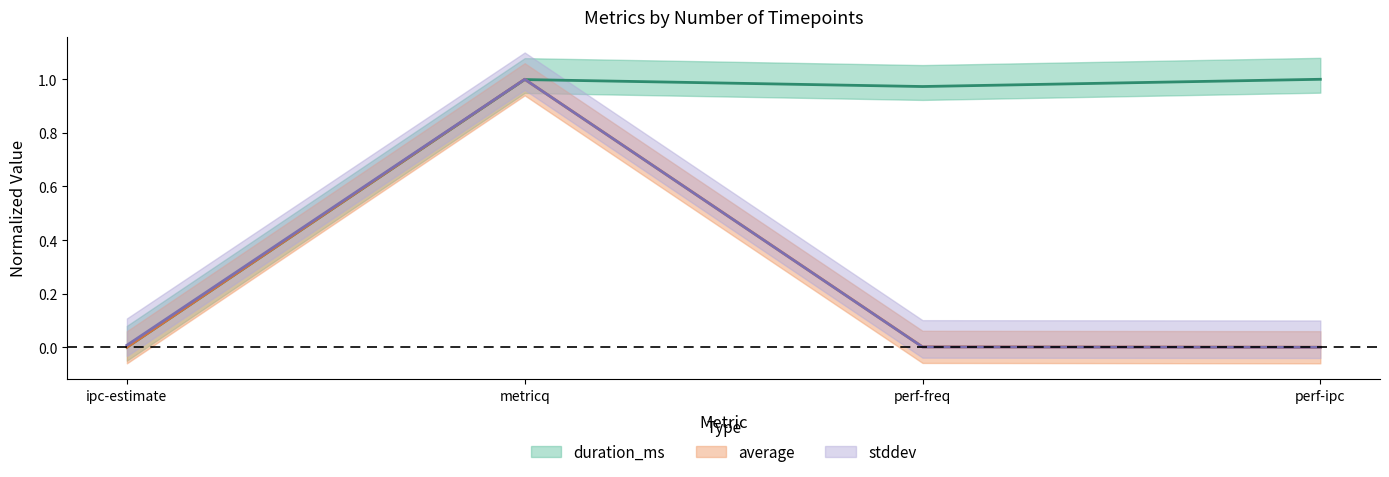

Which series changed the most between ipc-estimate and perf-ipc?

duration_ms